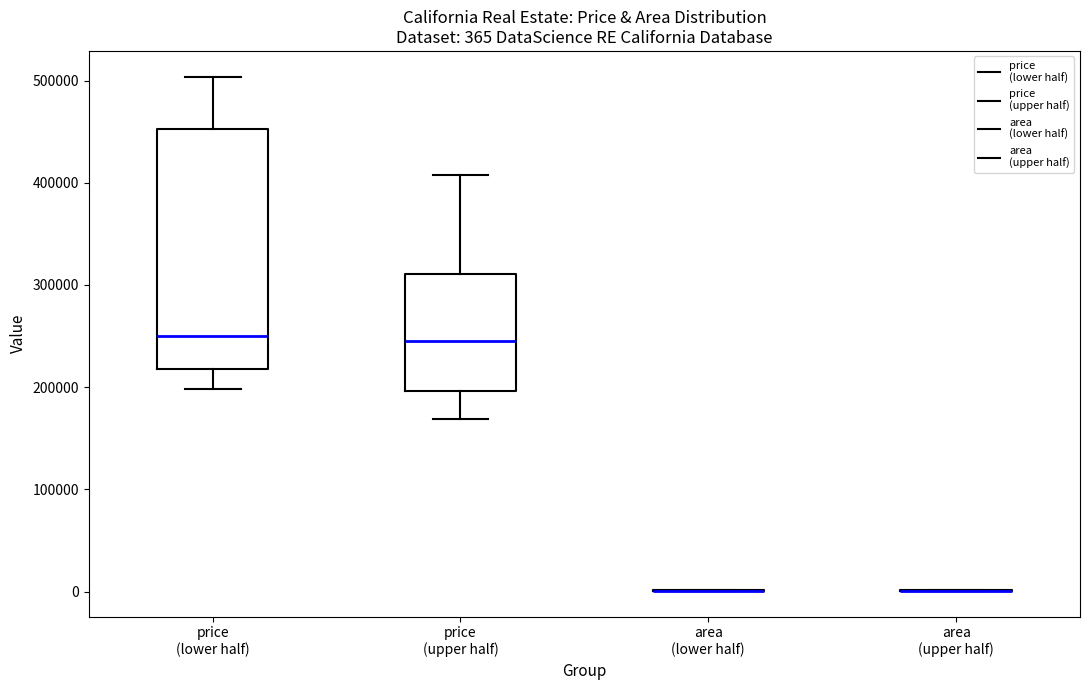

Comparing the boxes themselves (not the whiskers), which one is the tallest?

price (lower half)